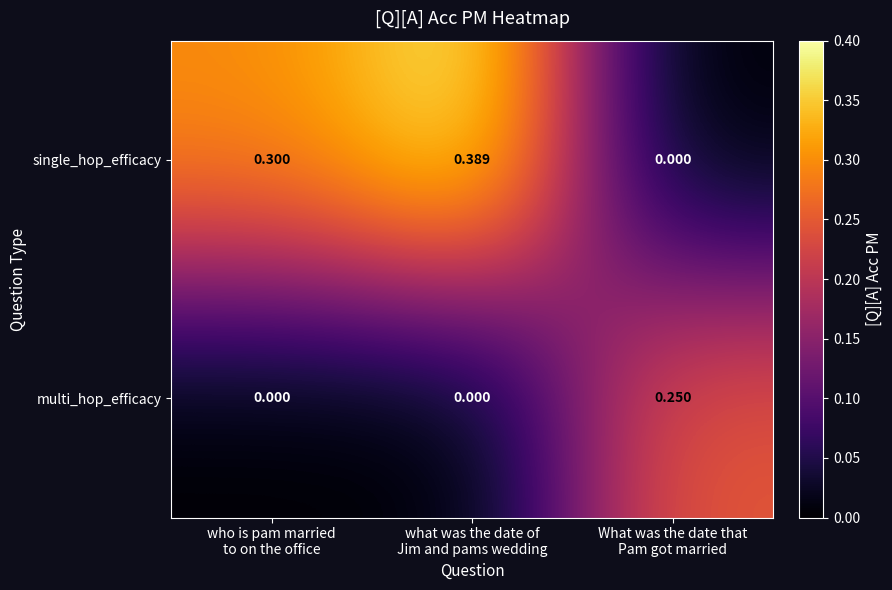

Which series has the widest spread of values?

single_hop_efficacy